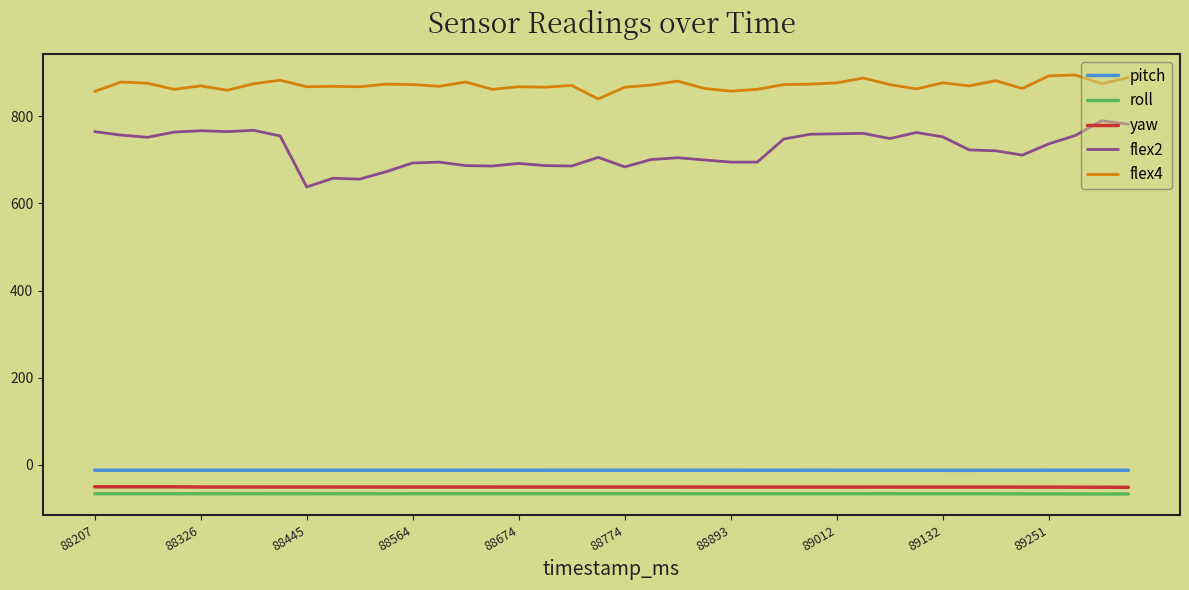

What is the greatest value displayed?

895.0